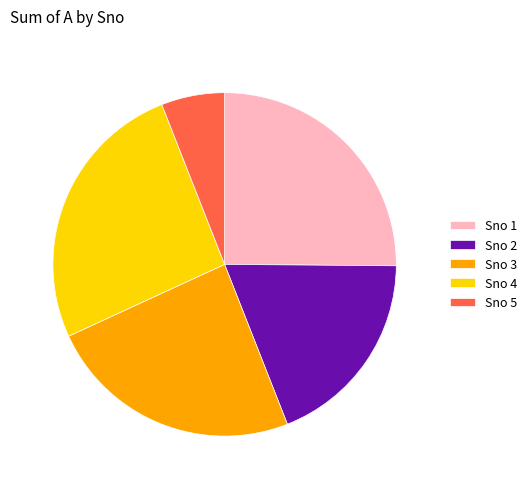

Combined, do Sno 1 and Sno 5 account for over 50%?

No